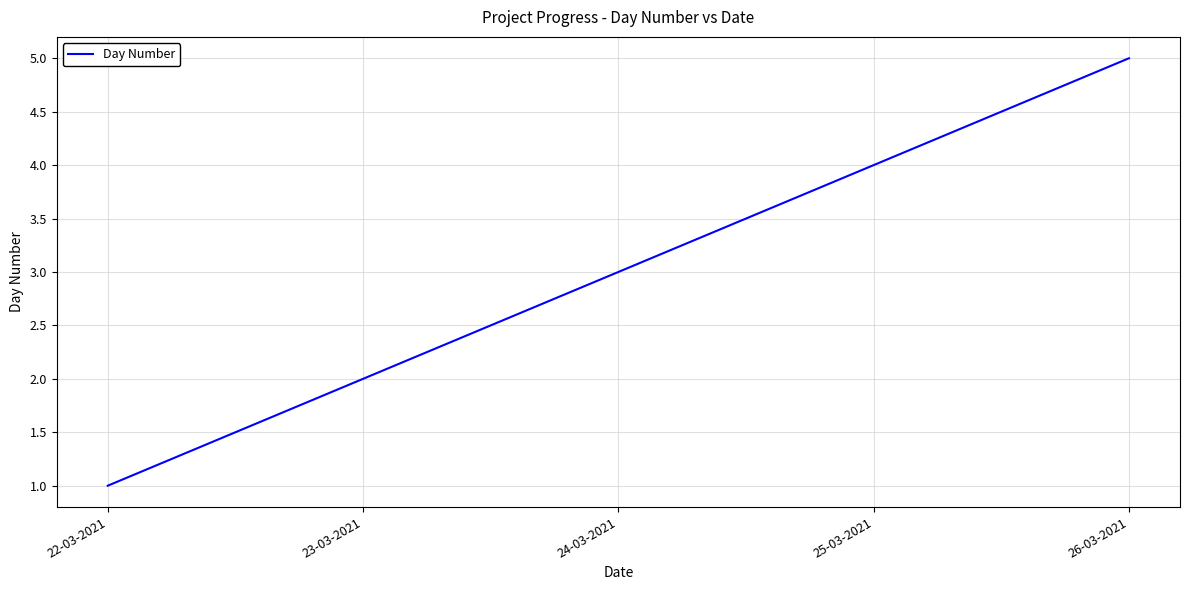

What is the difference between the values at 25-03-2021 and 26-03-2021?

1